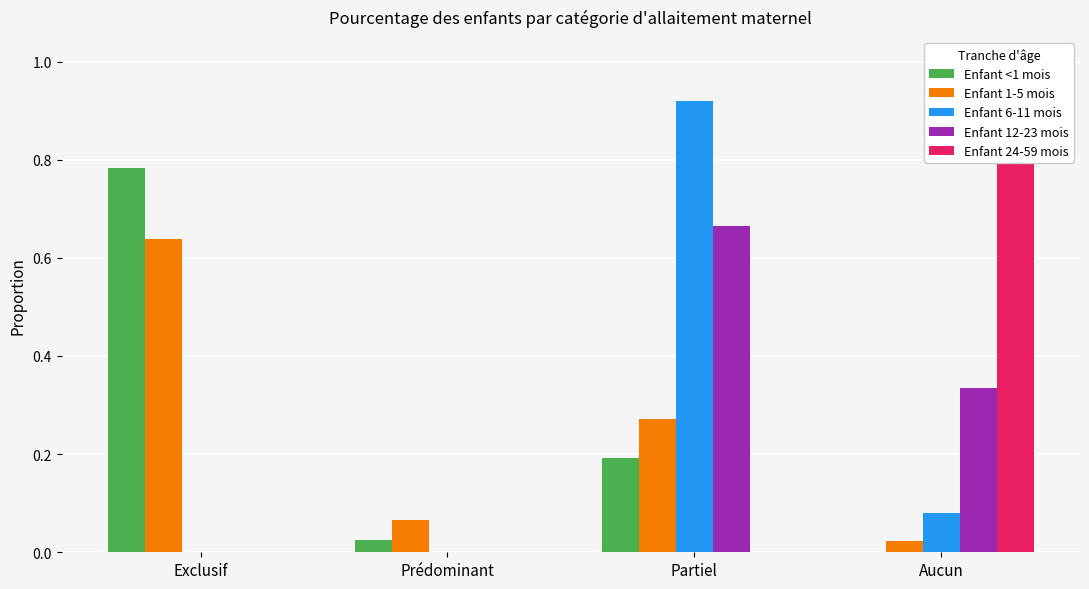

What is the approximate value of Enfant <1 mois at Partiel?

0.2